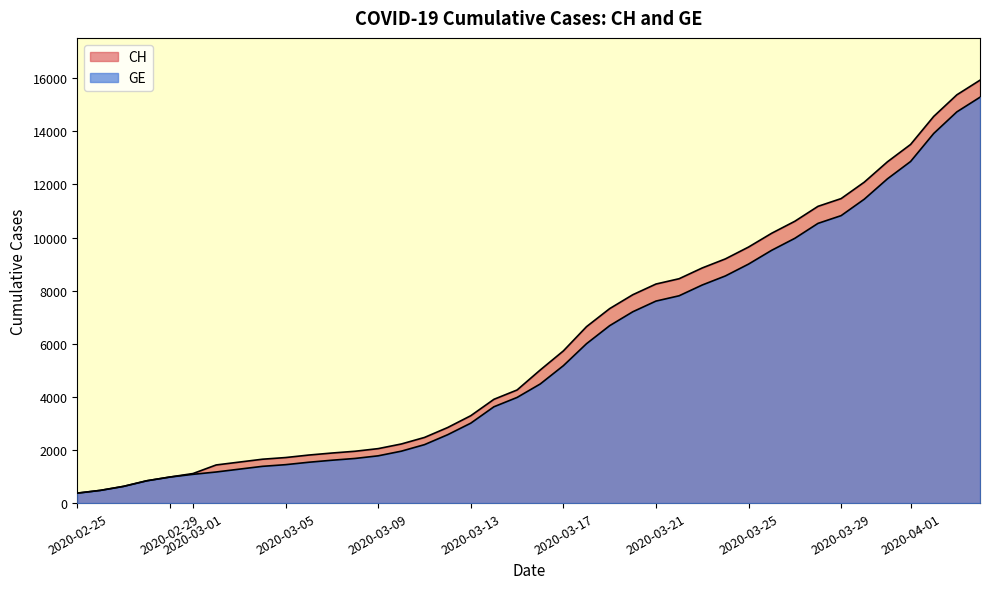

How many lines are shown in the chart?

2